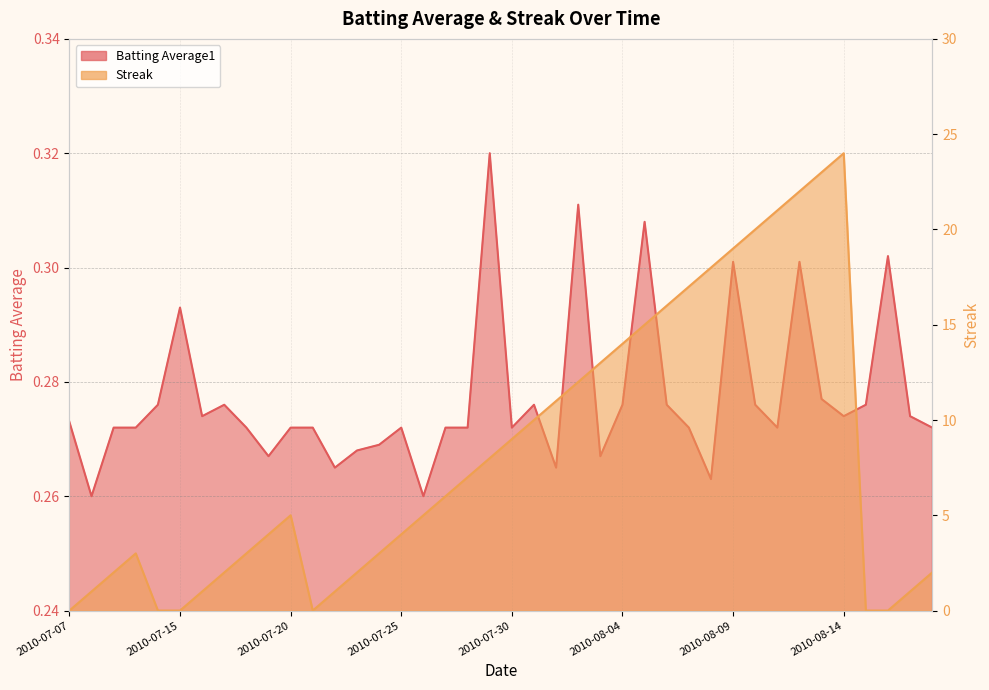

Reading left to right, what are all the values shown in this chart?

Batting Average1: 0.3	0.3	0.3	0.3	0.3	0.3	0.3	0.3	0.3	0.3	0.3	0.3	0.3	0.3	0.3	0.3	0.3	0.3	0.3	0.3	0.3	0.3	0.3	0.3	0.3	0.3	0.3	0.3	0.3	0.3	0.3	0.3	0.3	0.3	0.3	0.3	0.3	0.3	0.3	0.3
Streak: 0.0	1.0	2.0	3.0	0.0	0.0	1.0	2.0	3.0	4.0	5.0	0.0	1.0	2.0	3.0	4.0	5.0	6.0	7.0	8.0	9.0	10.0	11.0	12.0	13.0	14.0	15.0	16.0	17.0	18.0	19.0	20.0	21.0	22.0	23.0	24.0	0.0	0.0	1.0	2.0